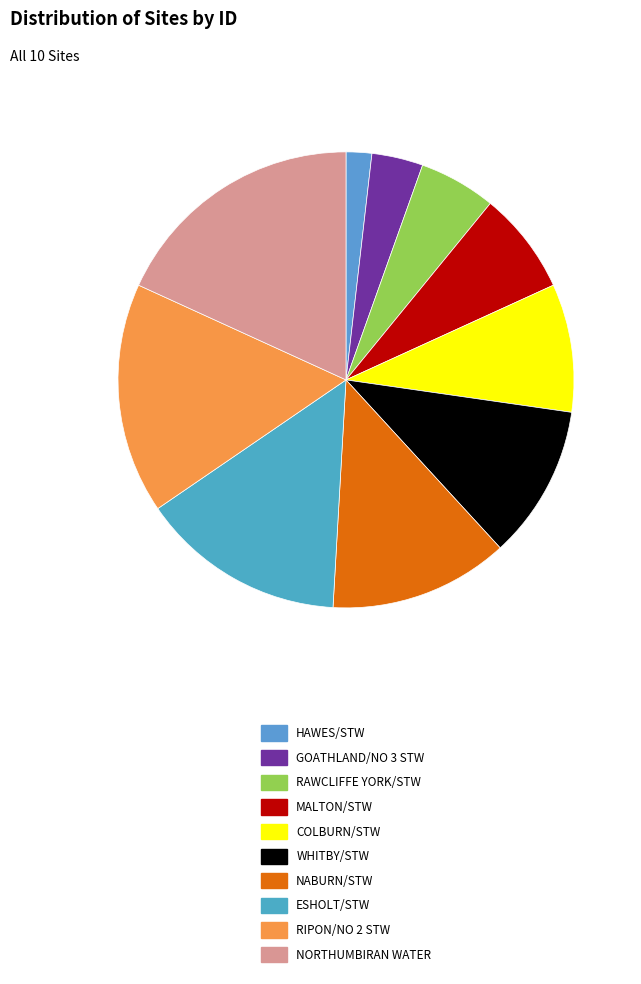

To the nearest percent, what is the difference between the NABURN/STW and NORTHUMBIRAN WATER slice percentages?

5%